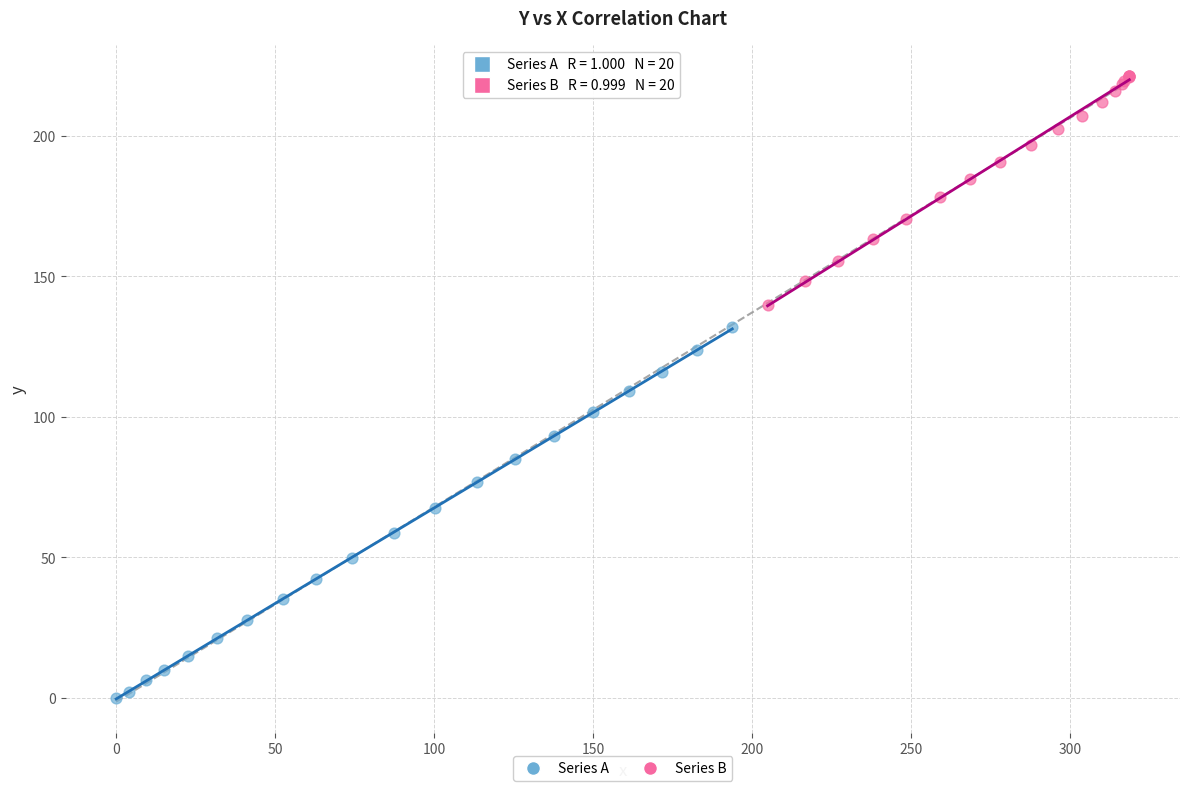

What are all the series names shown in the legend?

Series A, Series B